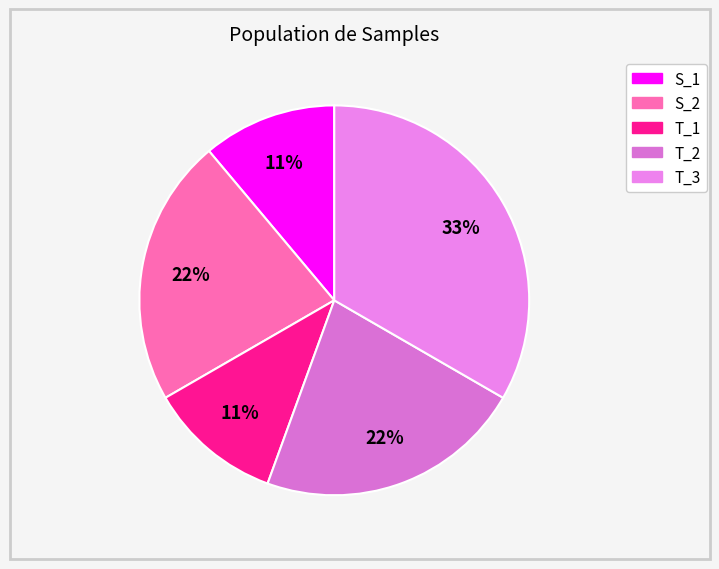

To the nearest percent, what percentage of the pie is S_1?

11%